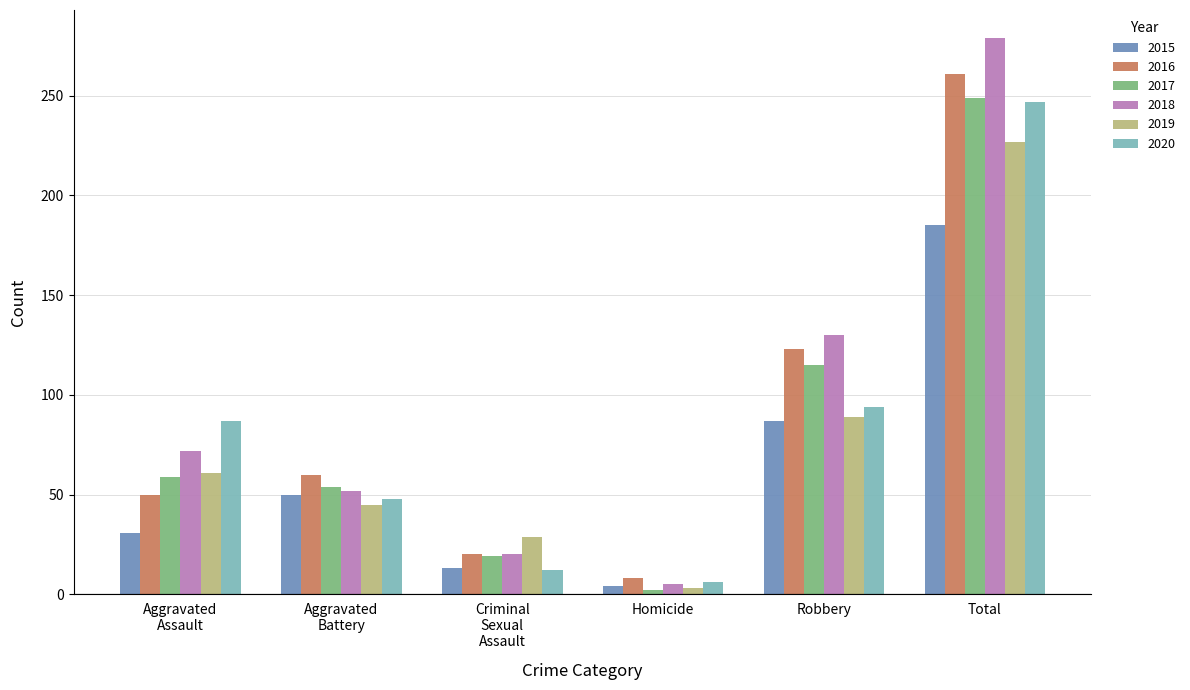

What is the difference between the highest and lowest values at Homicide?

6